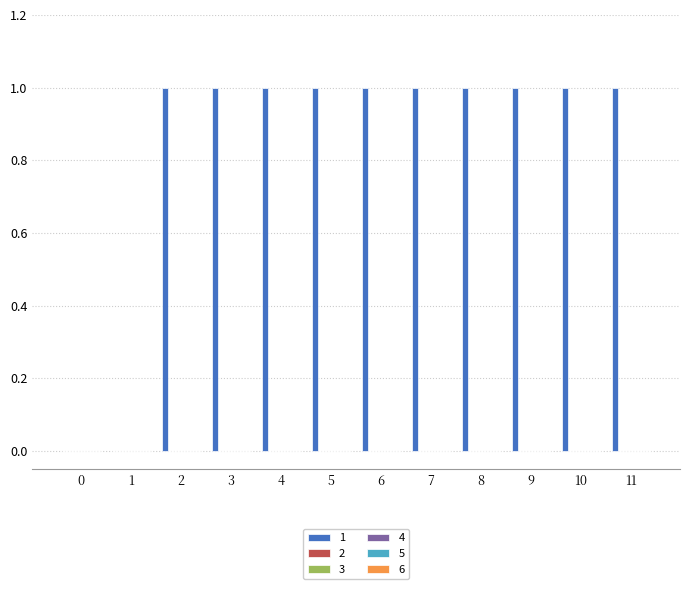

How many data points does each series have?

12